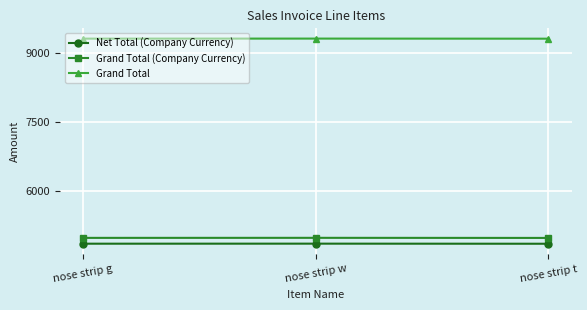

What is the value of the Net Total (Company Currency) point at the 1st from the left?

4868